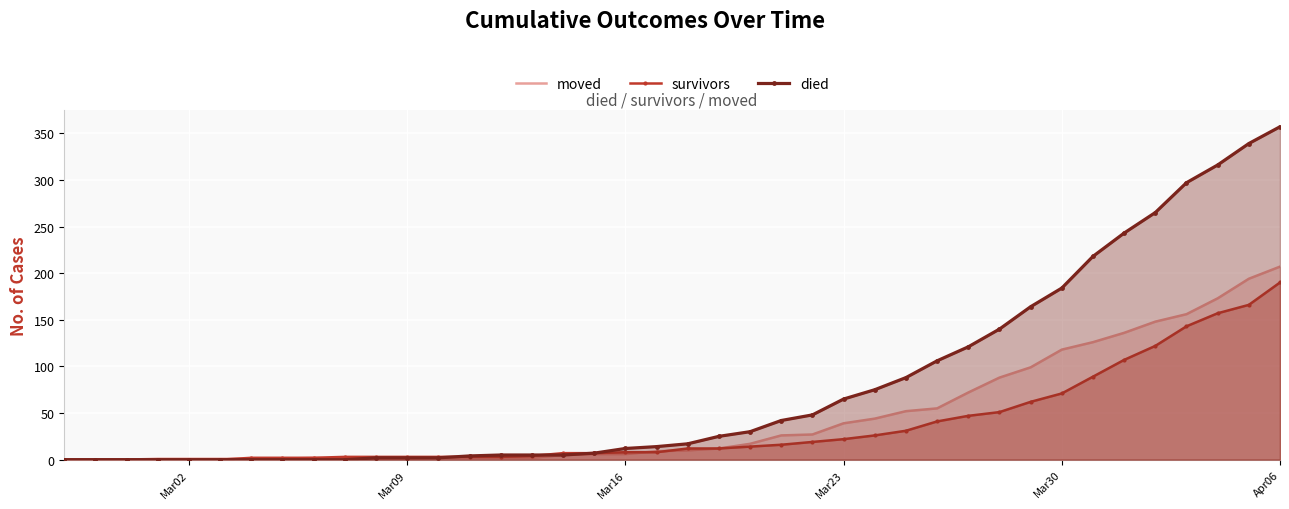

What is the highest value of the survivors series?

190